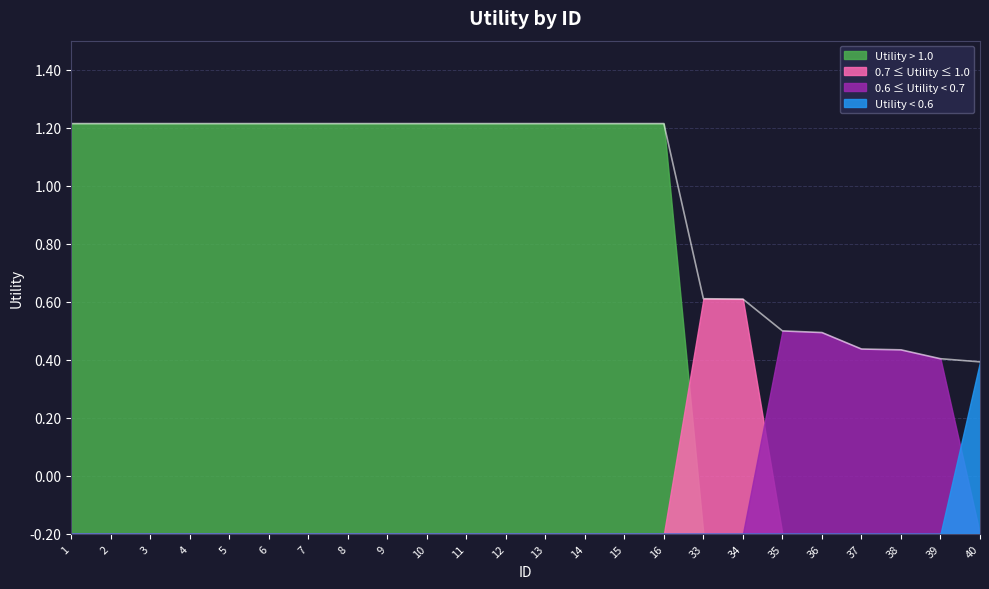

The chart shows a value of 1.9 at 1. True or false?

False